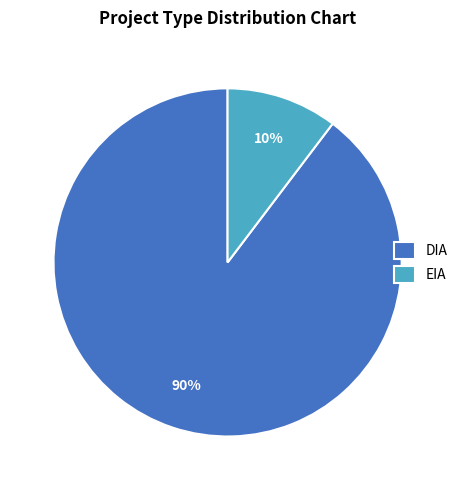

The EIA slice represents 10% of the pie. True or false?

True